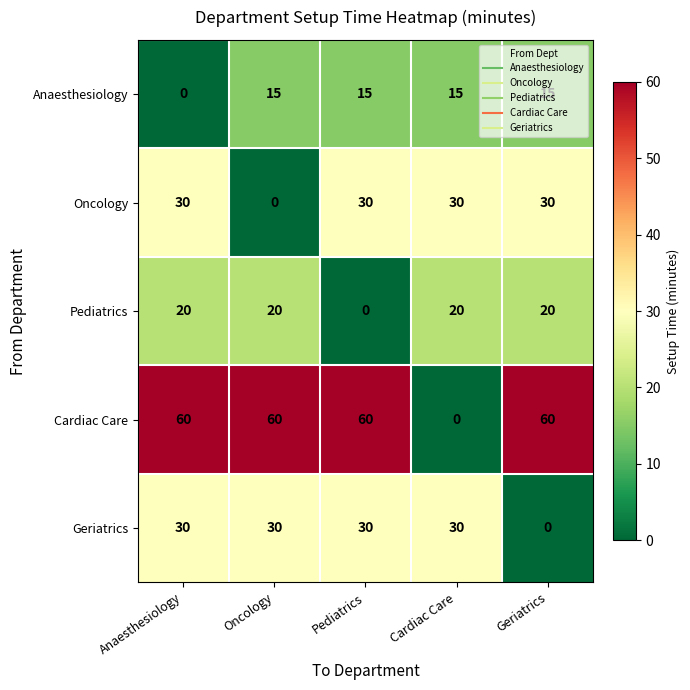

What is the difference between the maximum and minimum values in the Cardiac Care series?

60